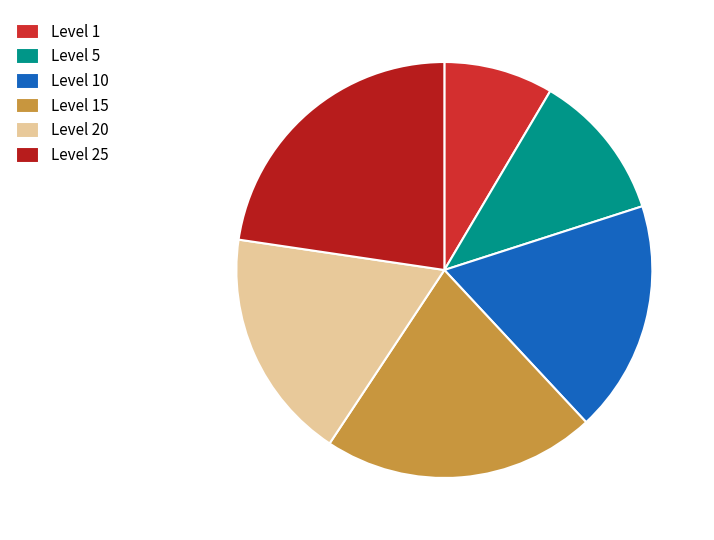

How many slices are in this pie chart?

6